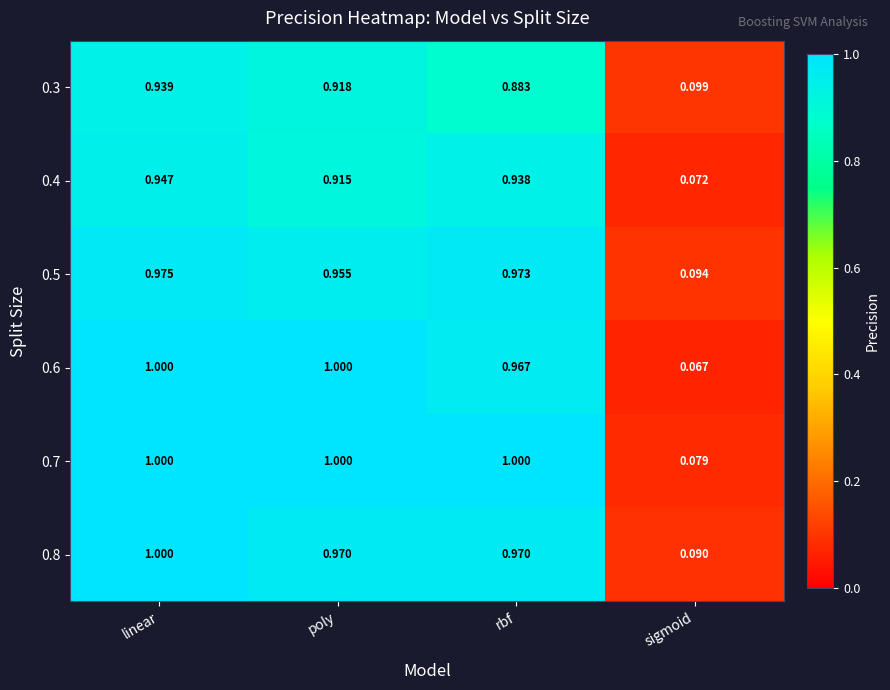

At which category is the sum across all series the highest?

linear